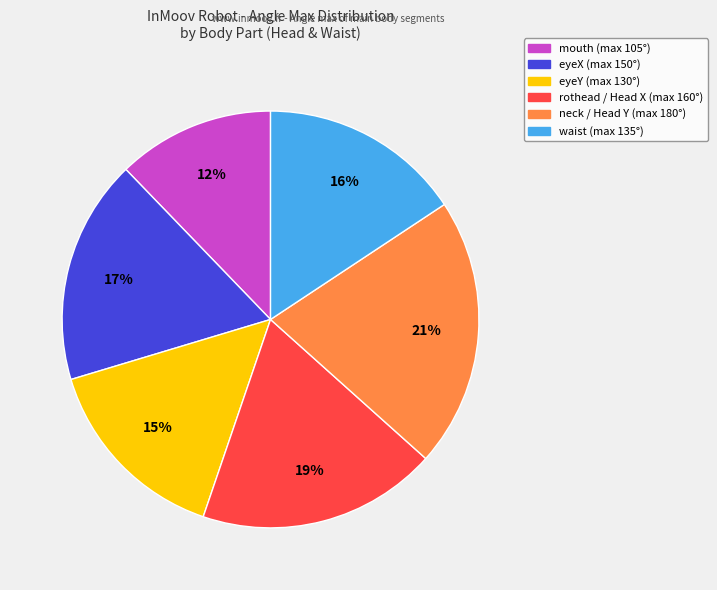

How many segments does this pie chart have?

6